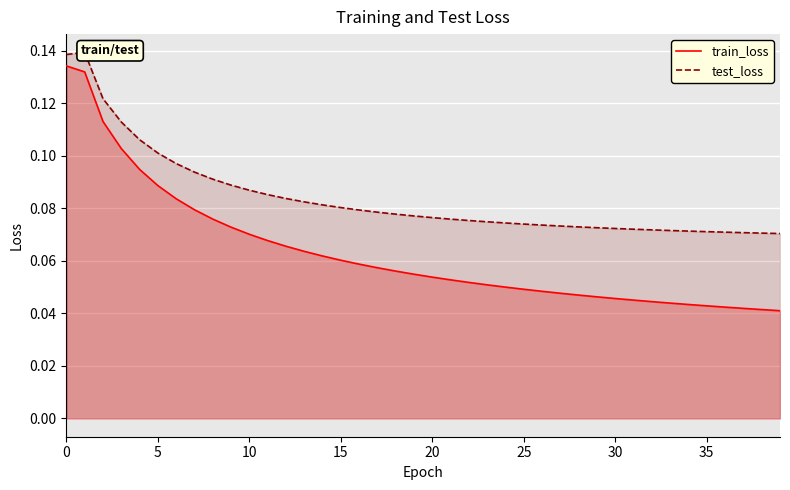

True or false: train_loss has more than 0 interior local peaks.

False